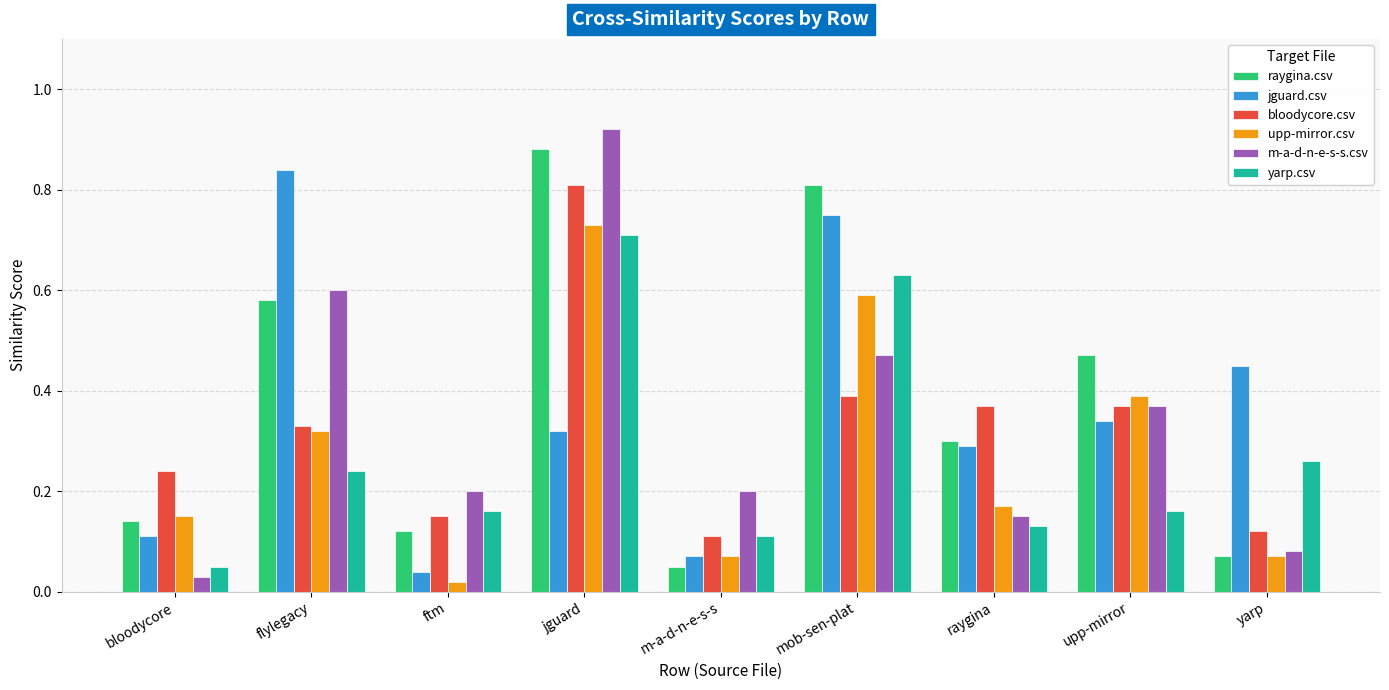

How many bars are there in total?

54